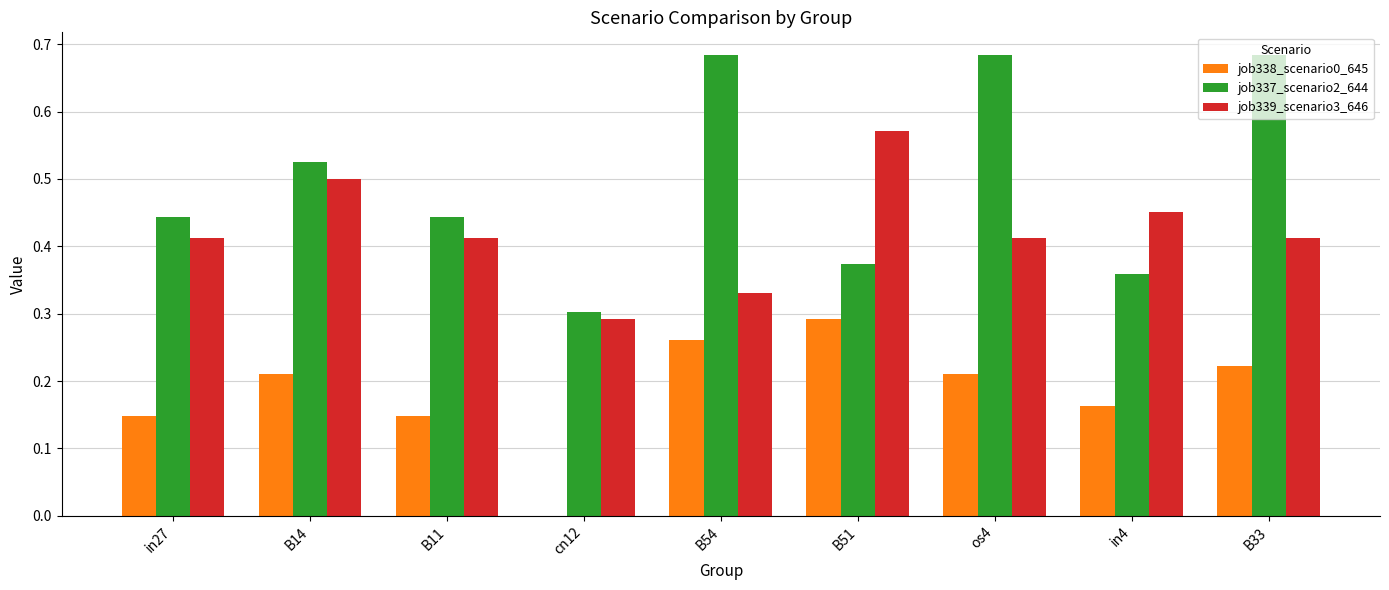

True or false: job338_scenario0_645 has a value of 0.1 at B33.

False